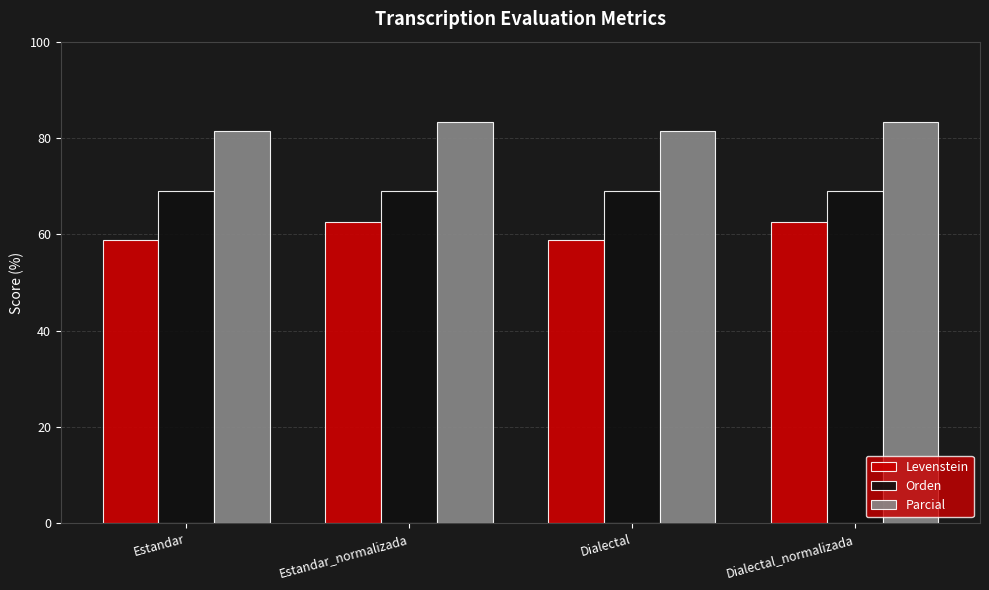

The value of Orden at Dialectal_normalizada is 92.6. True or false?

False